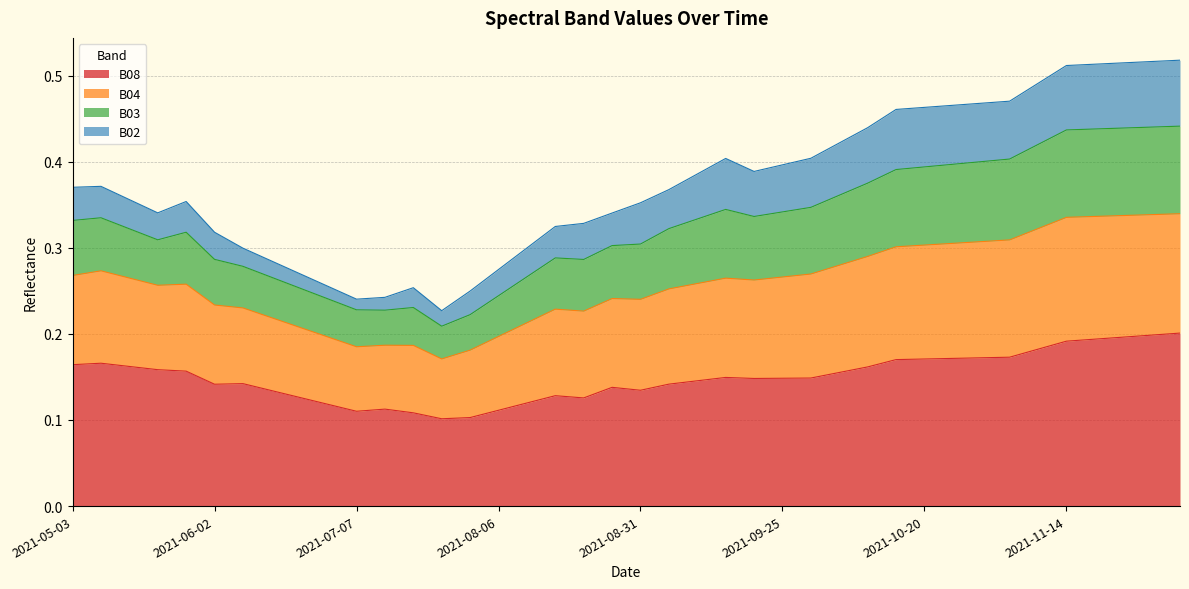

True or false: B03 and B08 cross at least once.

False